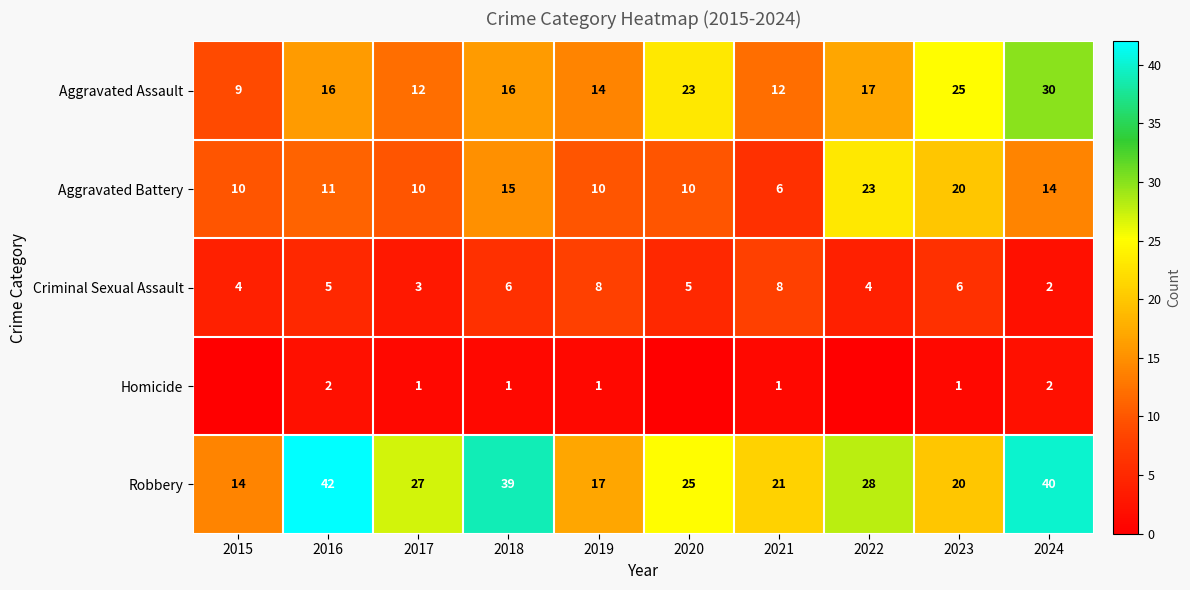

Rank the series at 2019 from highest to lowest value.

Robbery, Aggravated Assault, Aggravated Battery, Criminal Sexual Assault, Homicide